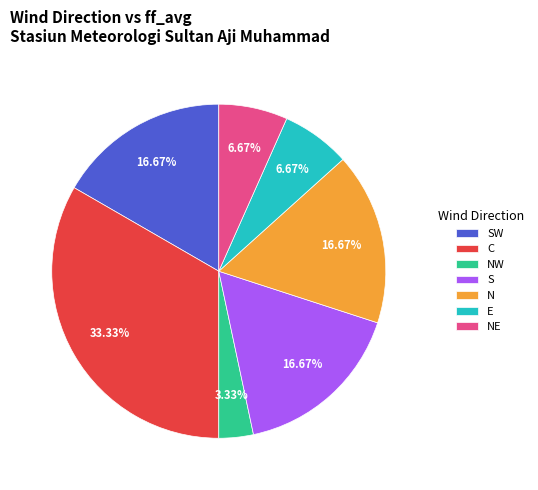

Which has a higher value, E or N?

N